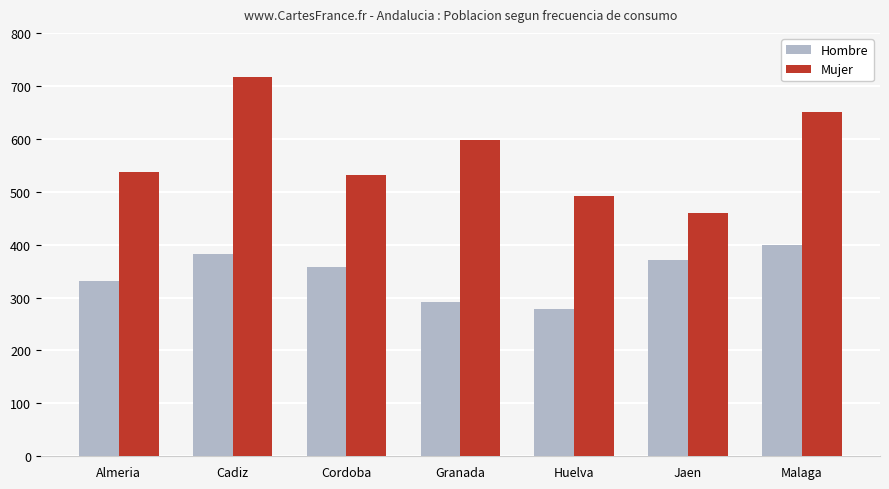

What is the value of the Mujer bar at the 5th from the left?

491